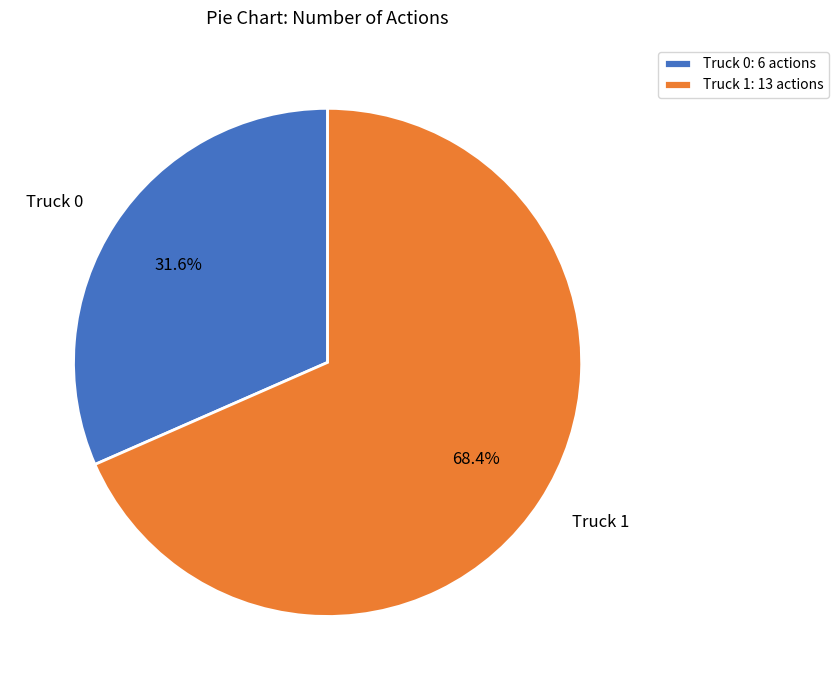

Rank the categories by value from highest to lowest.

Truck 1, Truck 0